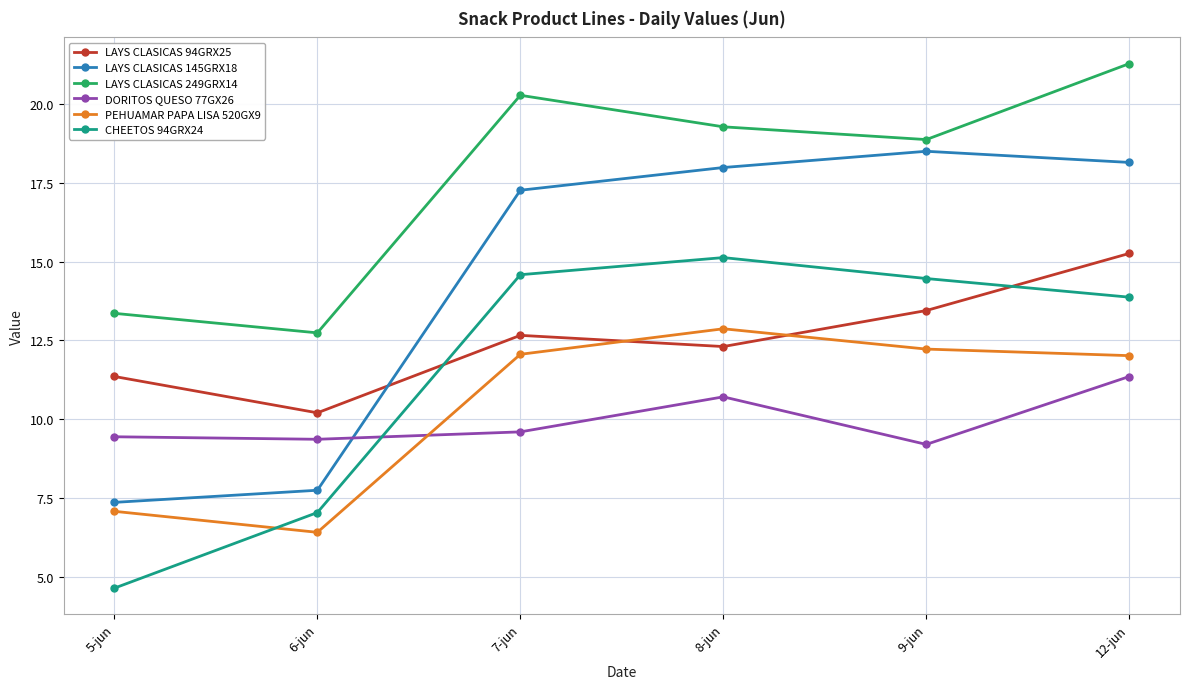

Which category has the highest value across all series?

12-jun